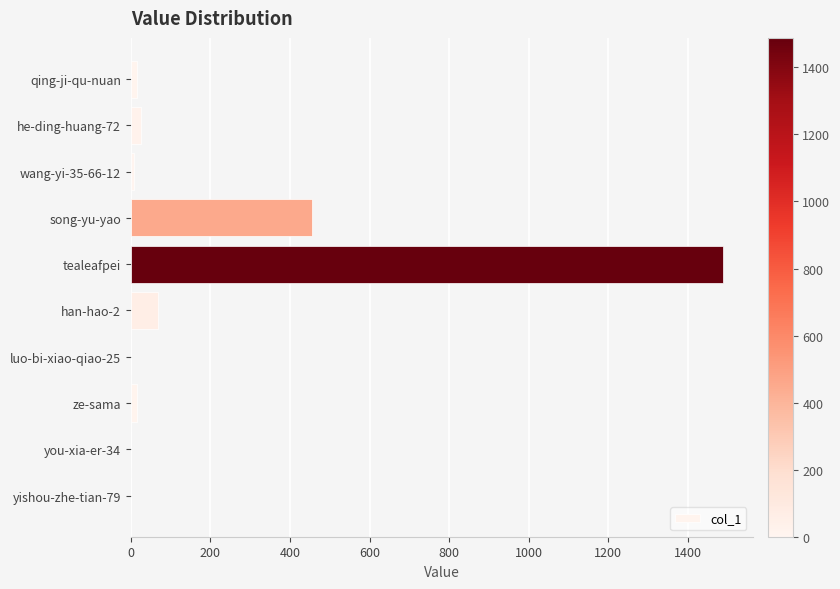

What is the maximum value shown in the chart?

1488